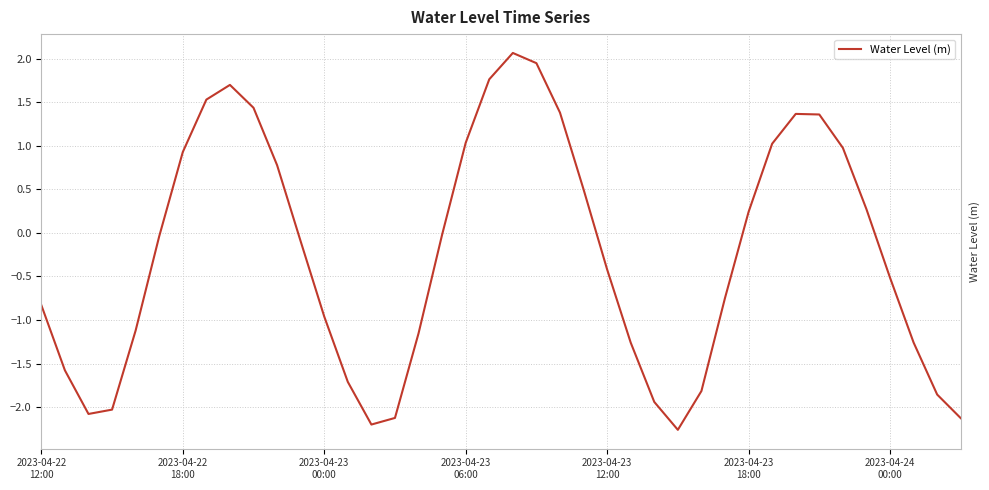

What is the smallest value displayed?

-2.3